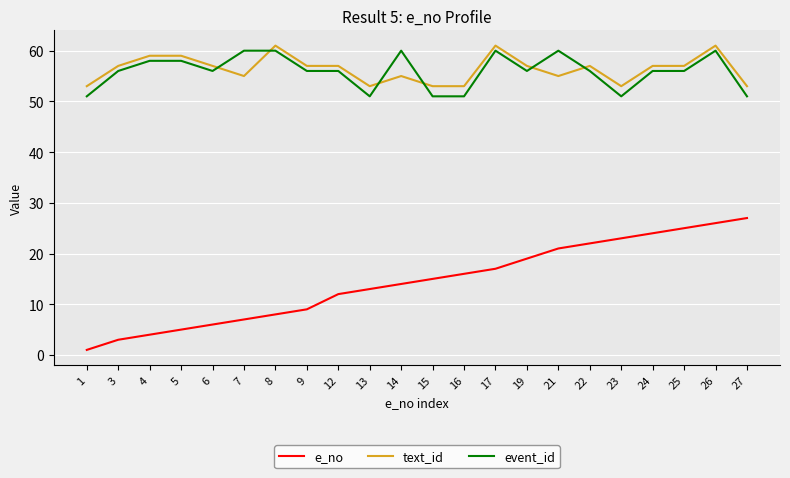

Is the value of text_id at 25 greater than the value of event_id at 6?

Yes